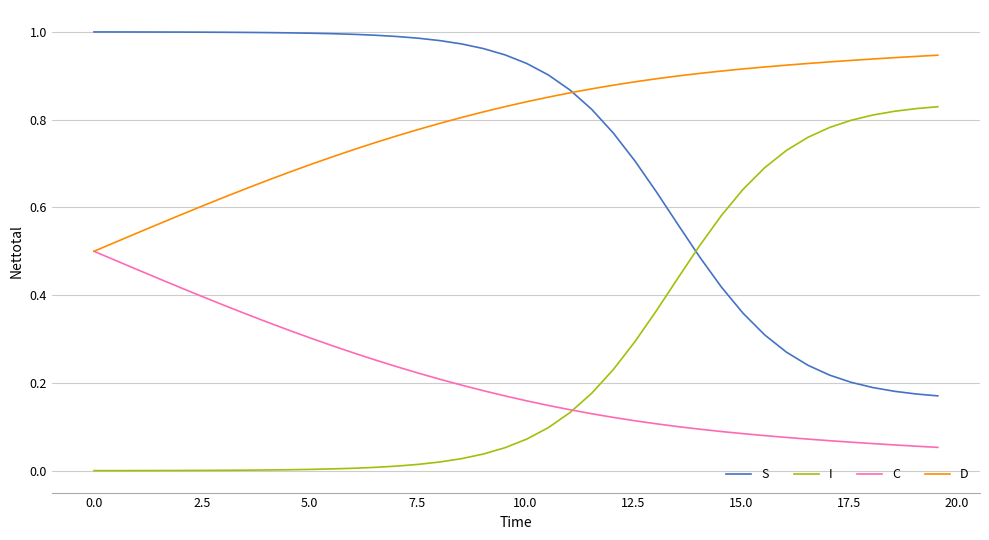

Rank the series by their maximum value, from highest to lowest.

S, D, I, C